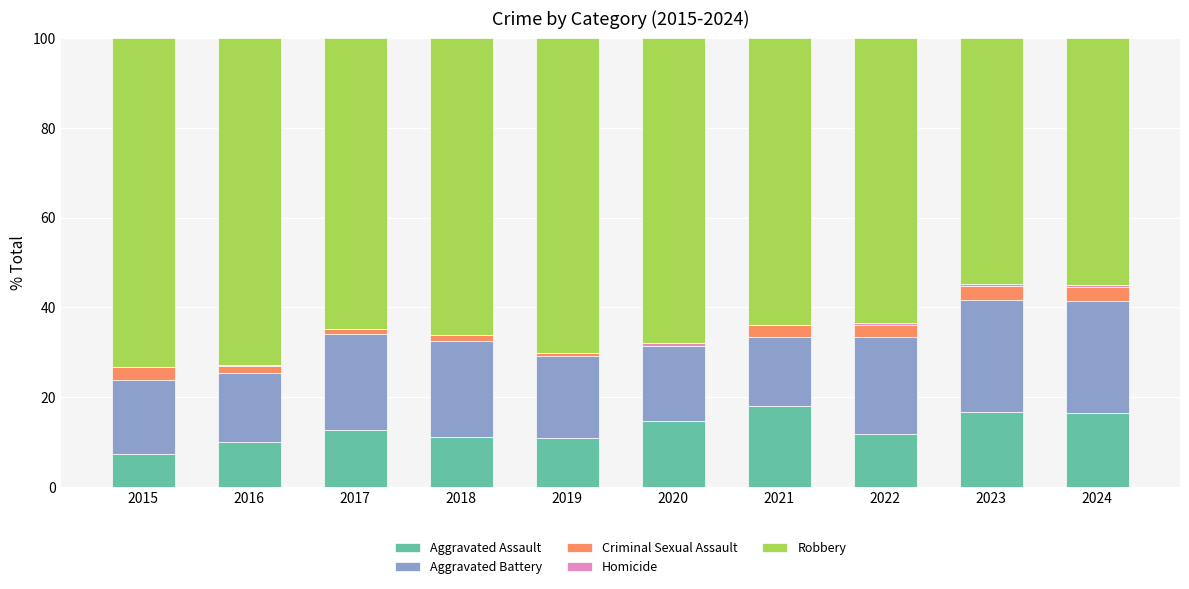

What is the sum of all Aggravated Assault values?

129.6